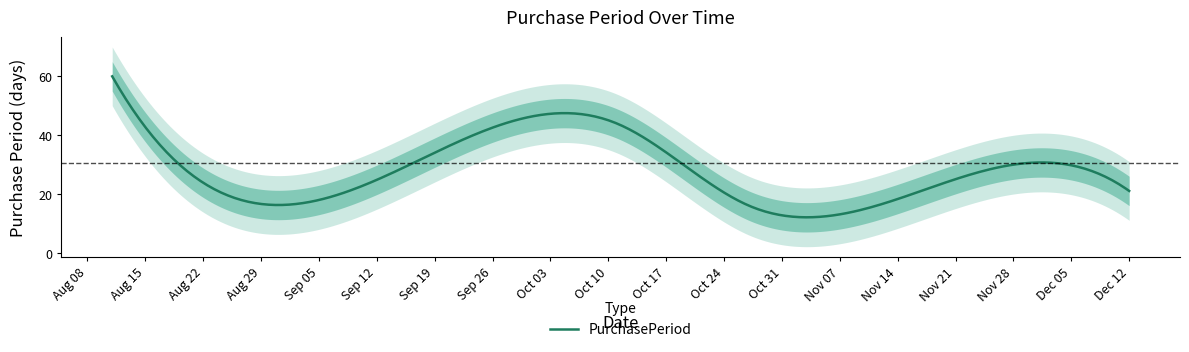

Count the number of categories in the chart.

6